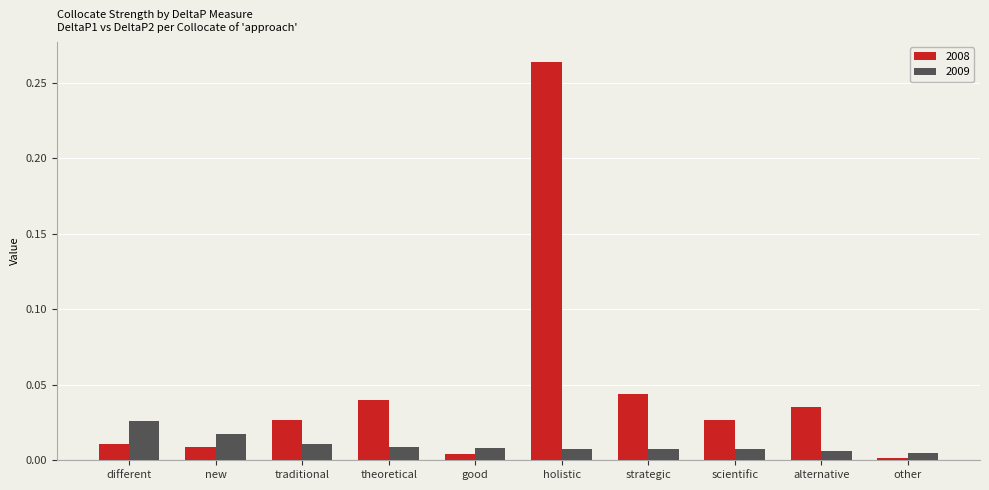

What position from the right is good?

6